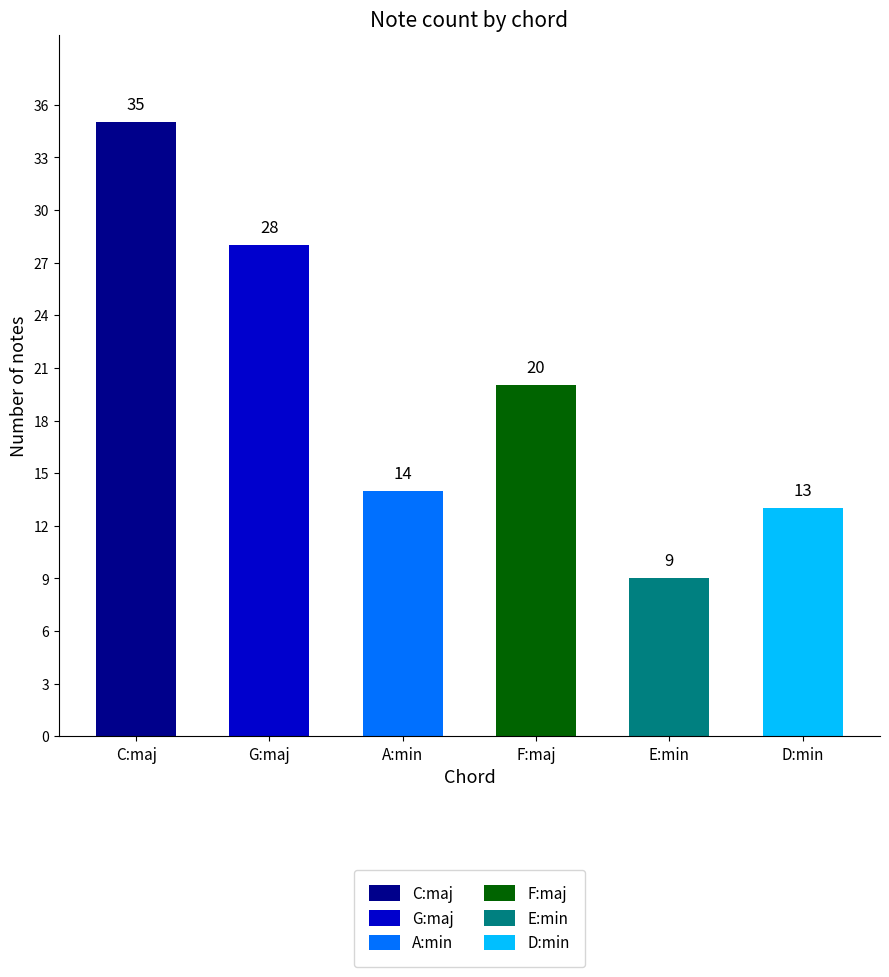

What is the difference between the maximum and second lowest values?

22